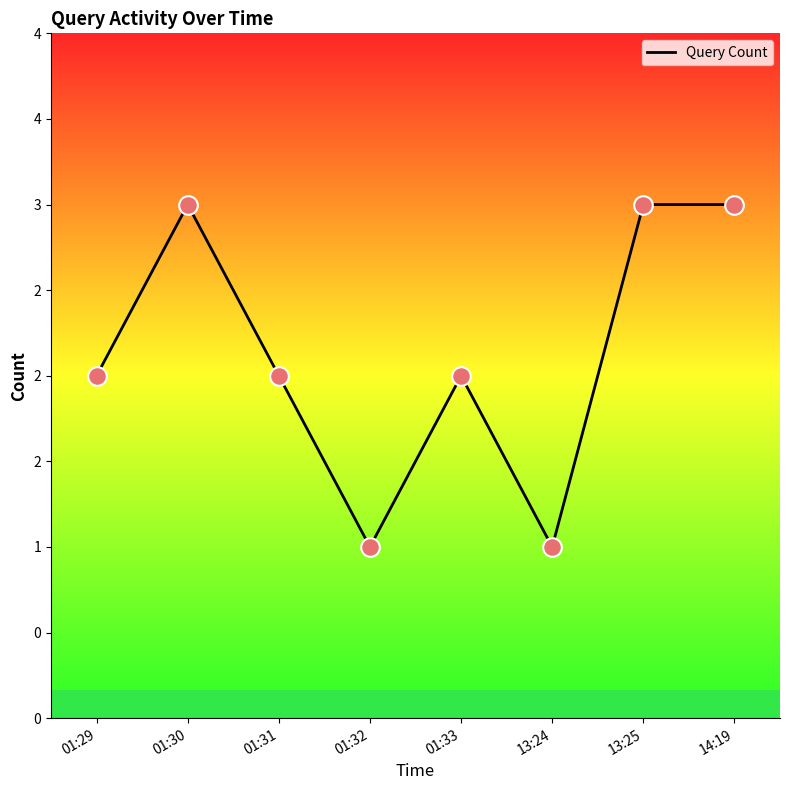

Approximately how many times larger is the value at 14:19 compared to 01:30?

1.0